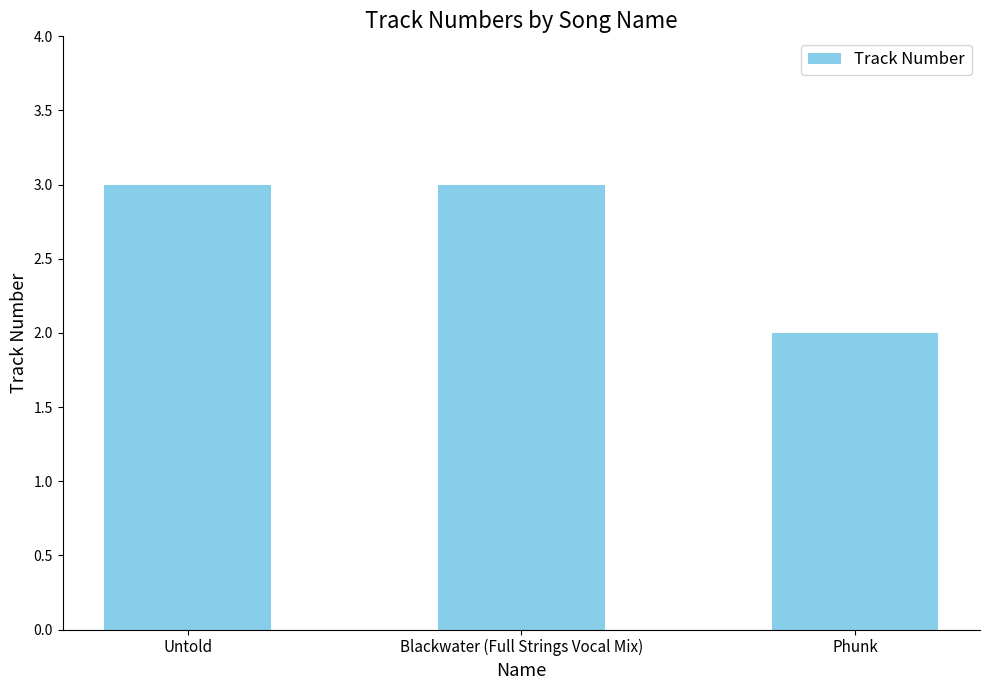

Reading left to right, transcribe all the data shown in this chart.

Untold=3	Blackwater (Full Strings Vocal Mix)=3	Phunk=2